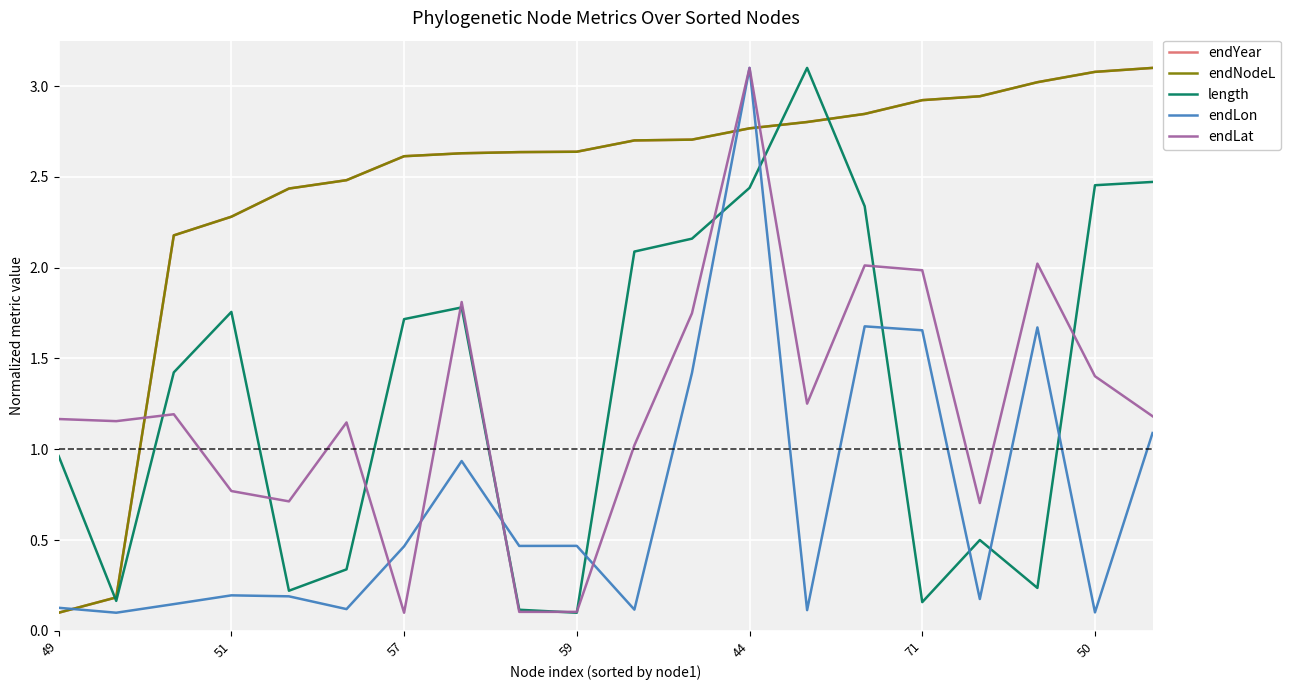

True or false: endLat and endNodeL intersect in this chart.

True